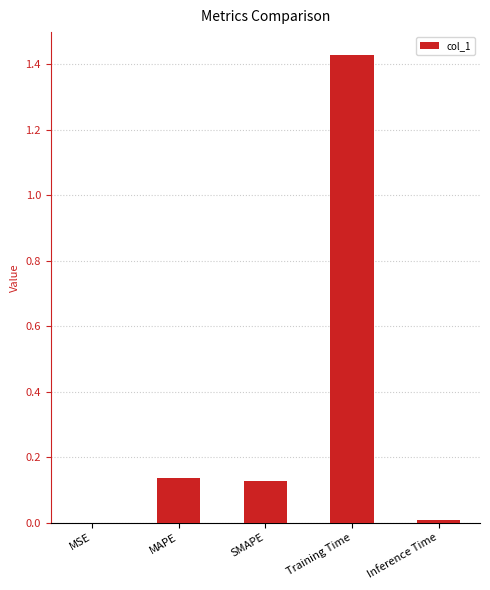

What is the sum of all values?

1.7